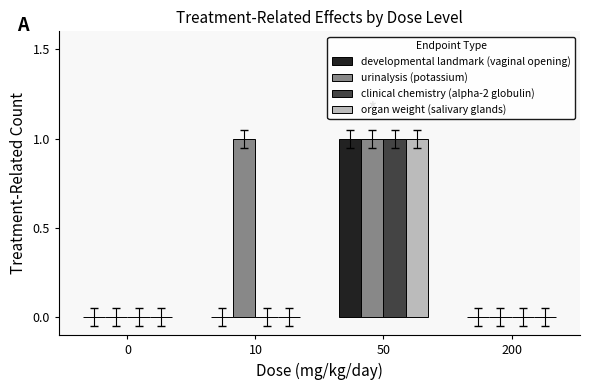

Which series has the largest total across all categories?

urinalysis (potassium)